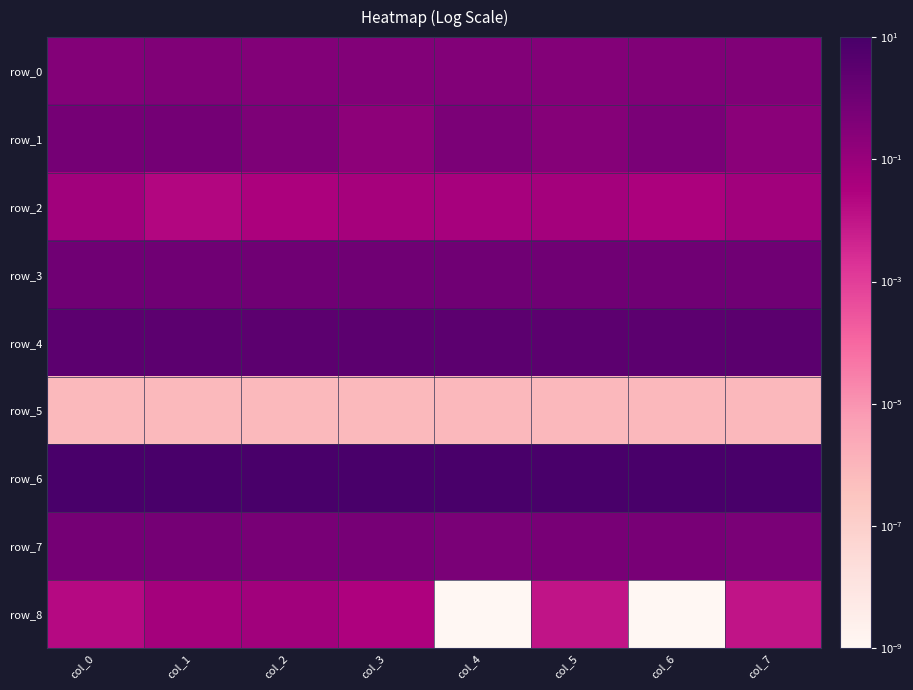

Which label corresponds to the largest value in the chart?

col_7